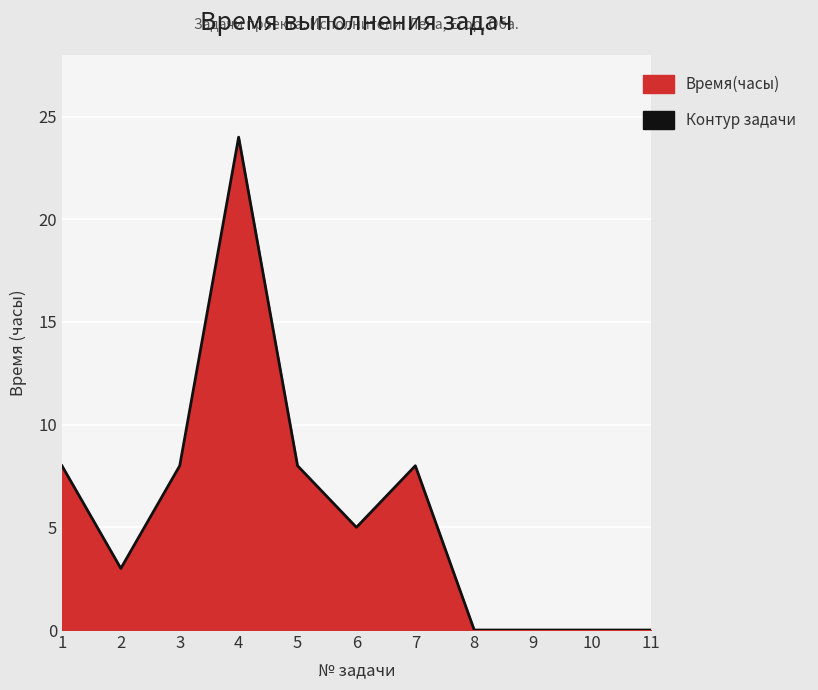

How many interior local valleys (lower than both neighbors) does the data have?

2